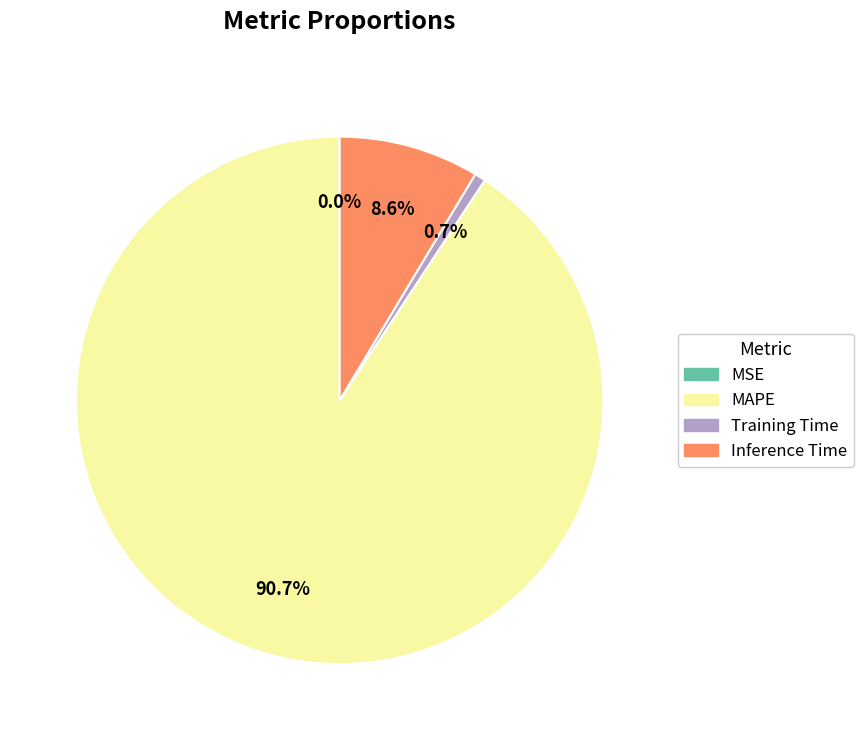

The Inference Time slice represents 9% of the pie. True or false?

True